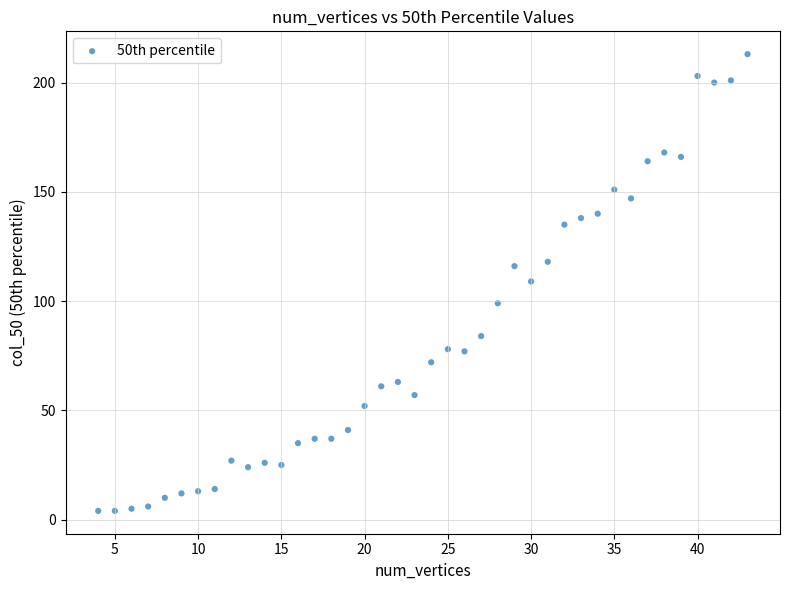

What is the range of Y values (max minus min)?

209